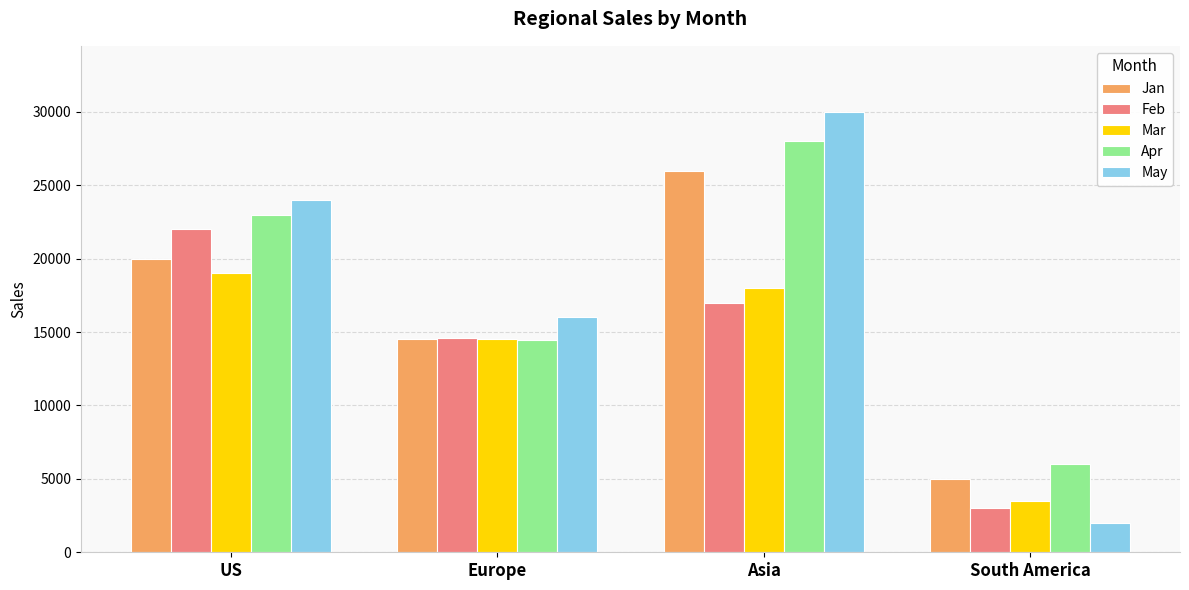

How many groups of bars are there?

4